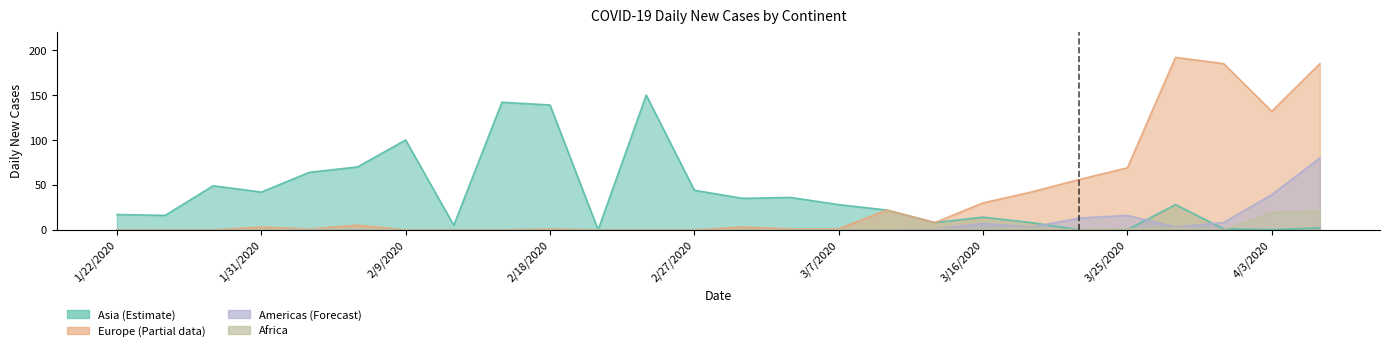

How many lines are shown in the chart?

4